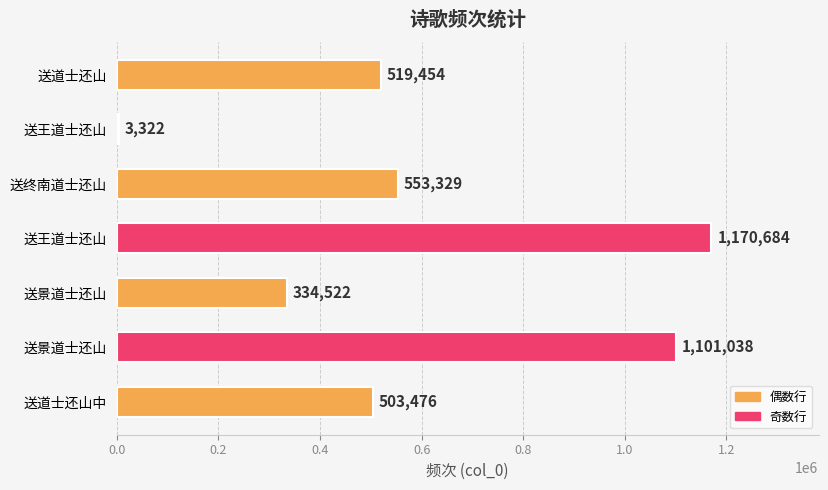

How many data points does each series have?

7